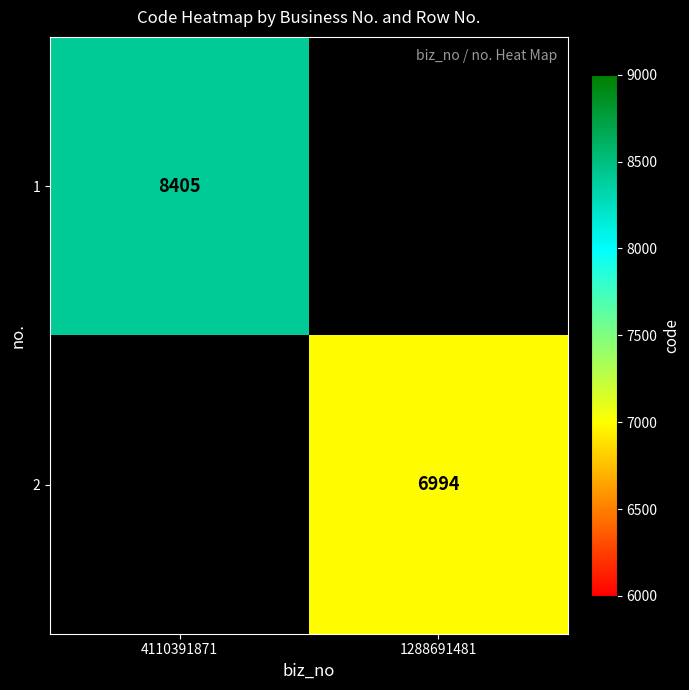

The value of 1 at 4110391871 is 8405. True or false?

True